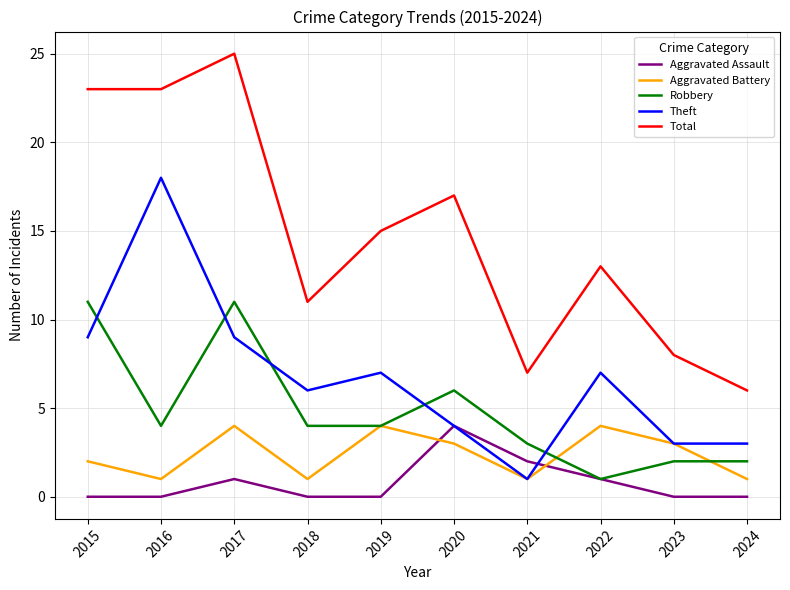

Is this an area chart (filled region under the line)?

No